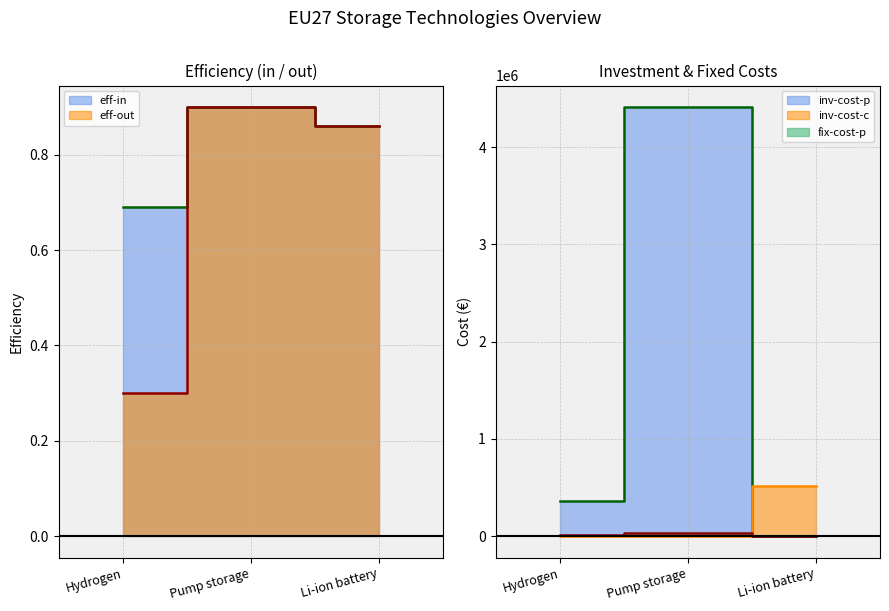

The value of inv-cost-p at Pump storage is 6718058.0. True or false?

False